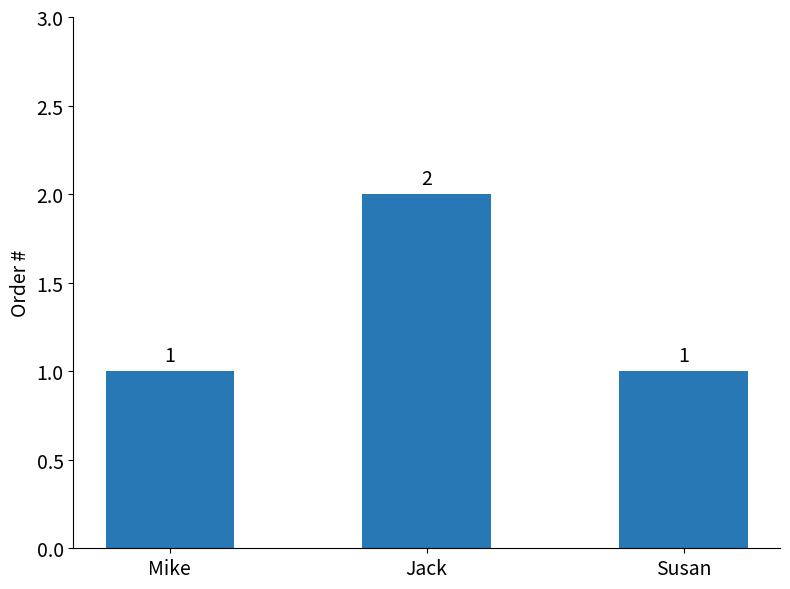

Which has a higher value, Jack or Mike?

Jack